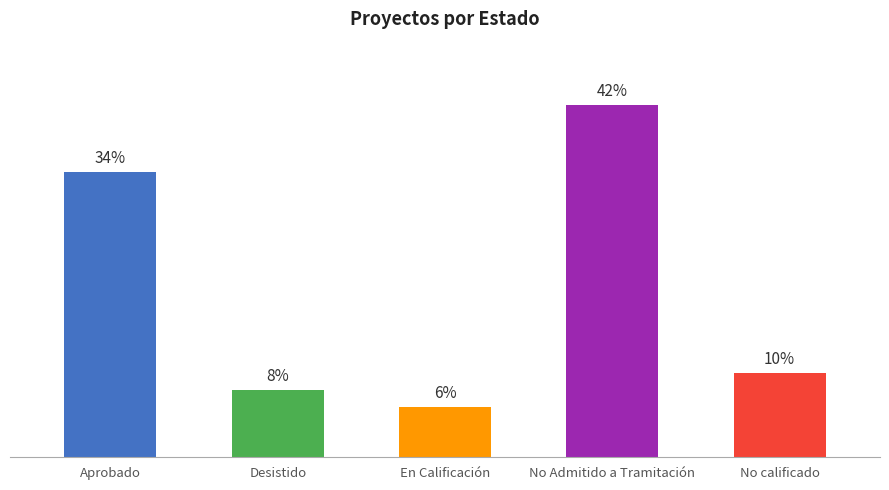

Are the bars horizontal?

No